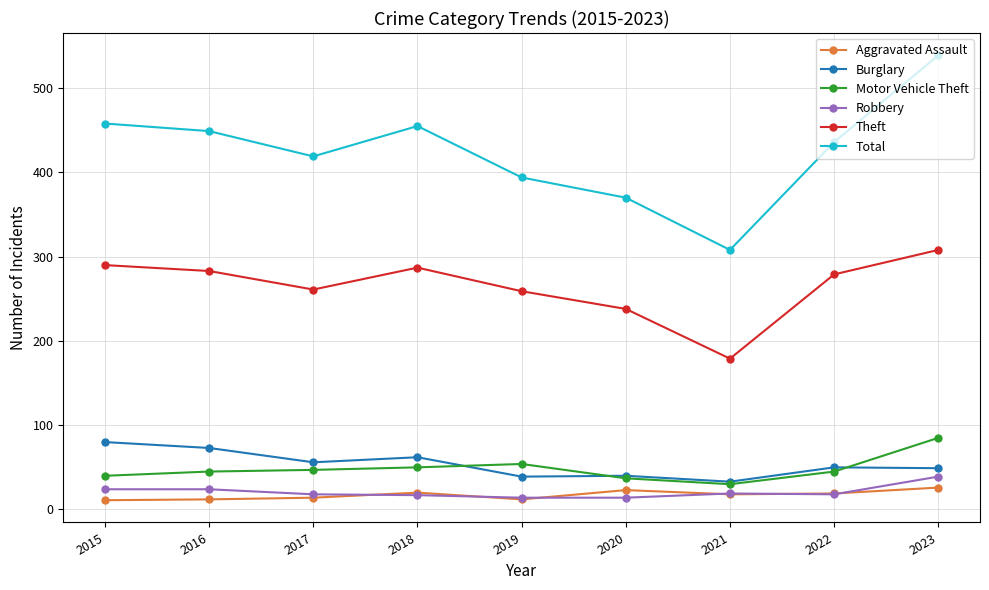

In Aggravated Assault, how many points are higher than both neighbors (excluding endpoints)?

2